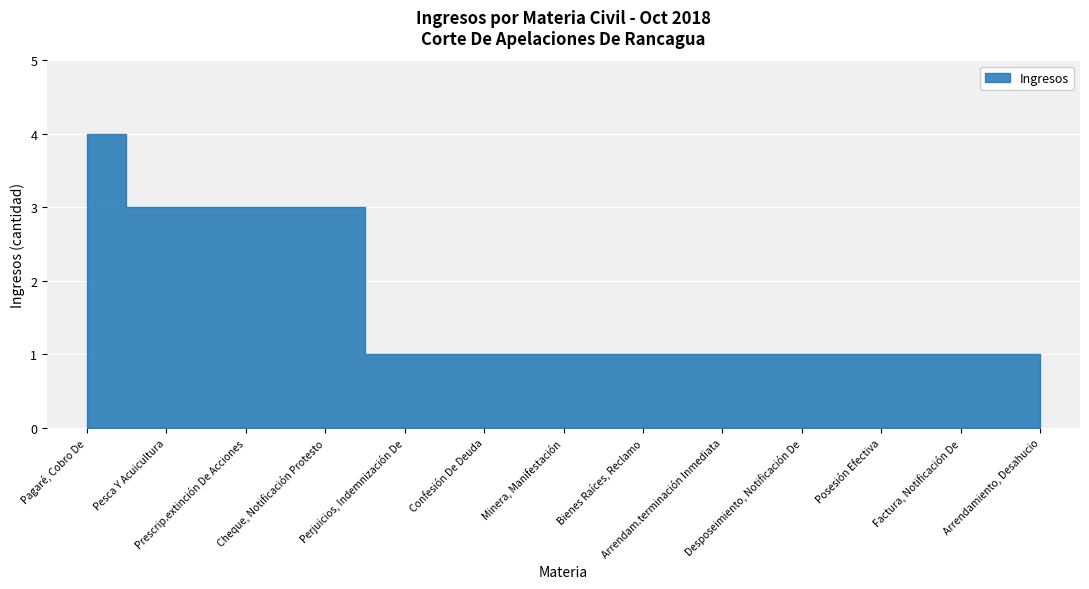

The chart shows a value of 1 at Cheque, Notificación Protesto. True or false?

False